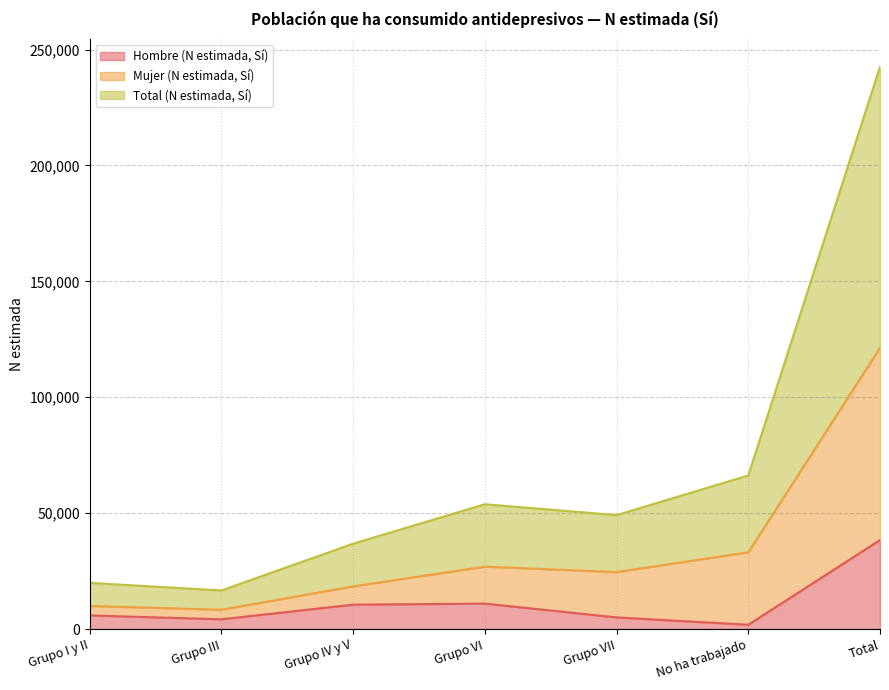

At which label does Hombre (N estimada, Sí) reach its peak?

Total